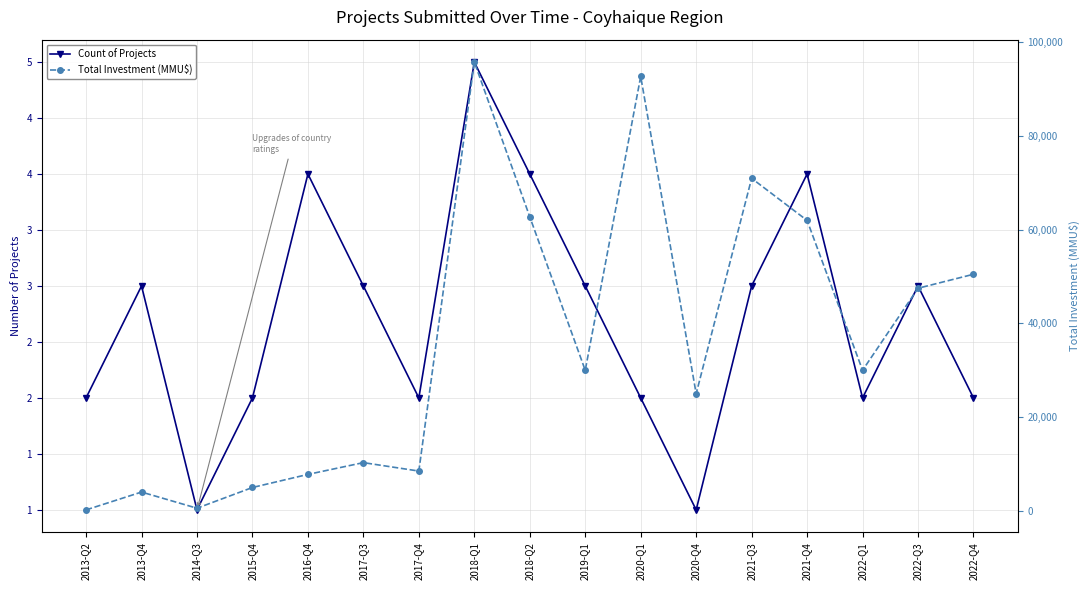

How many values in the Total Investment (MMU$) series exceed 30000?

7